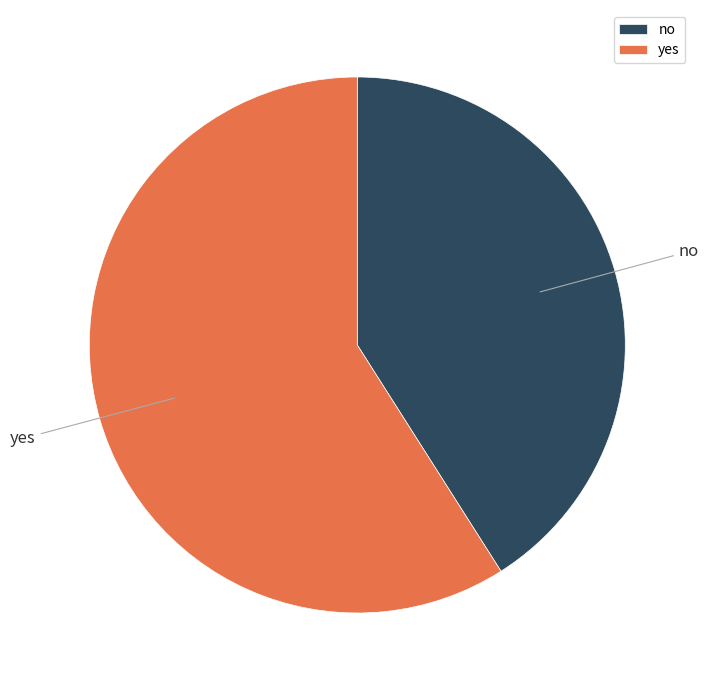

Between no and yes, which is larger?

yes